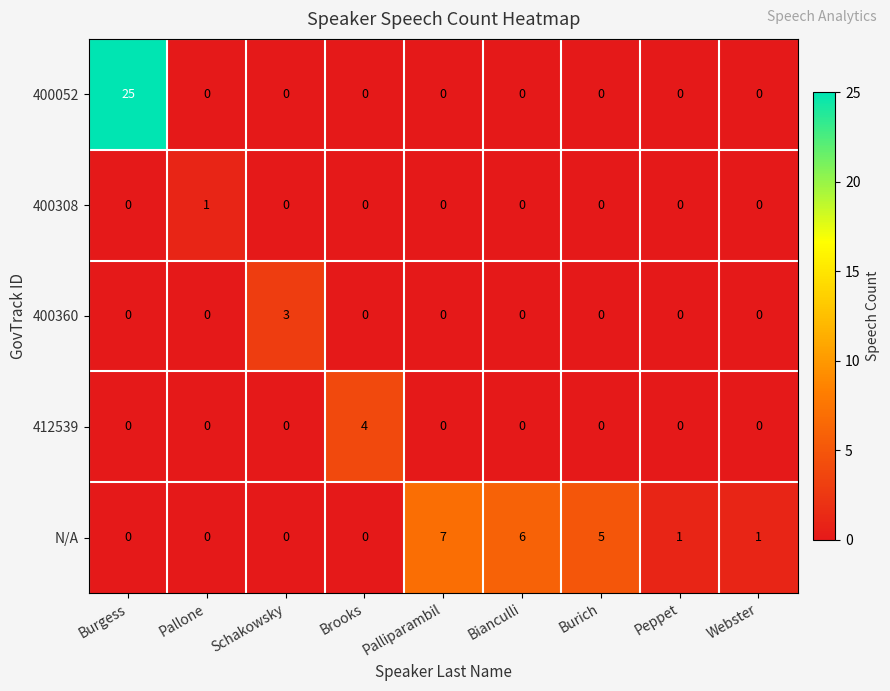

What is the total value across all series at Burich?

5